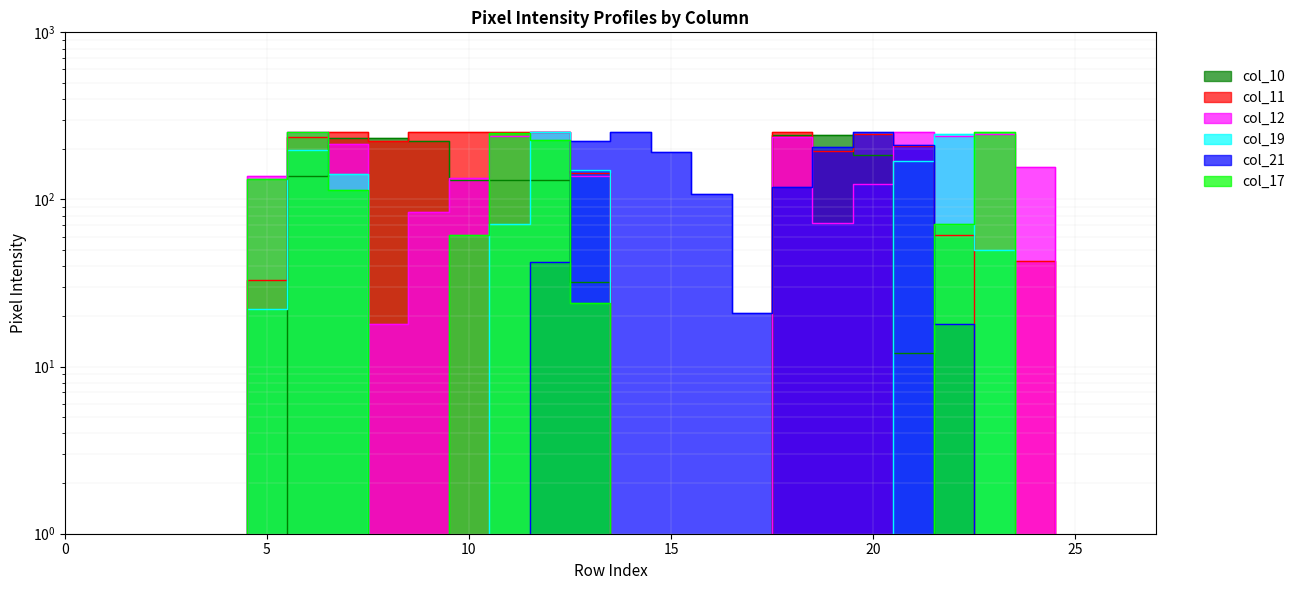

How many data points in col_12 are less than 84?

14